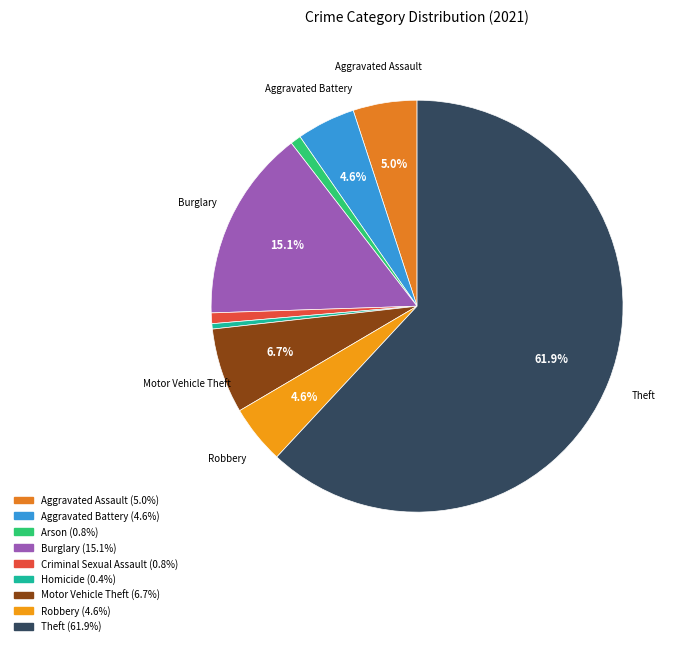

How many slices are in this pie chart?

9